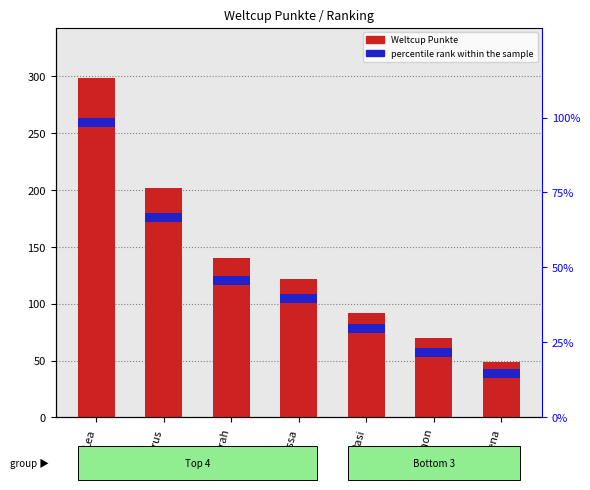

At how many categories does at least one series exceed 212?

1